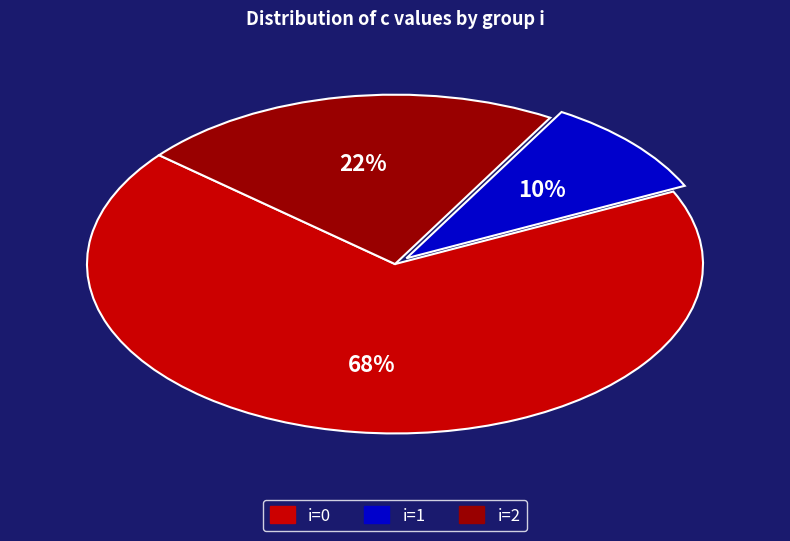

To the nearest percent, what portion does i=0 represent?

68%